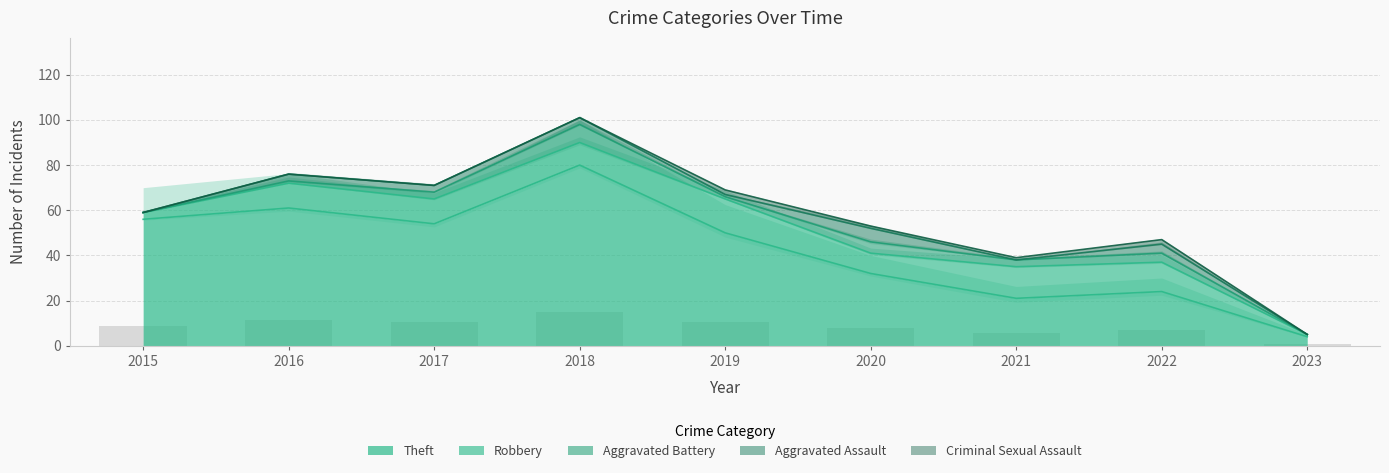

Which series has the widest spread of values?

Theft